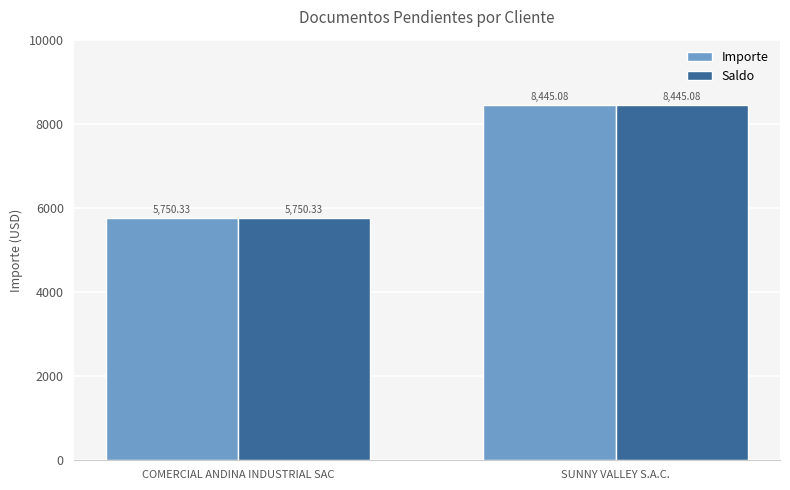

Rank the categories by Saldo value from lowest to highest.

COMERCIAL ANDINA INDUSTRIAL SAC, SUNNY VALLEY S.A.C.